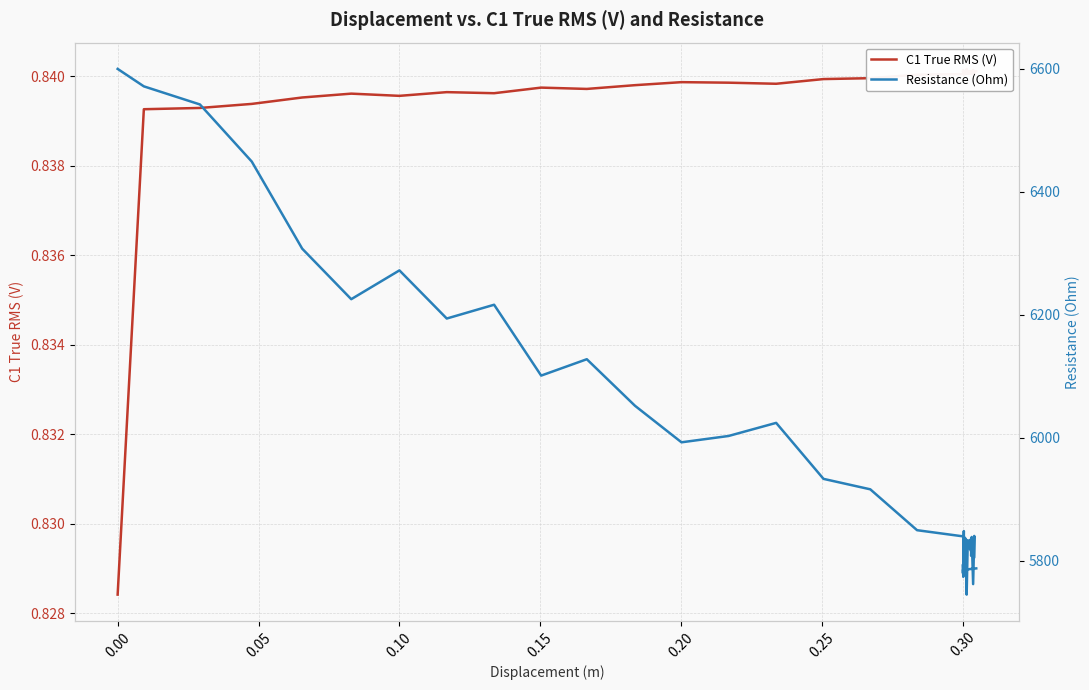

Is the value of Resistance (Ohm) at 20 greater than the value of C1 True RMS (V) at 21?

Yes